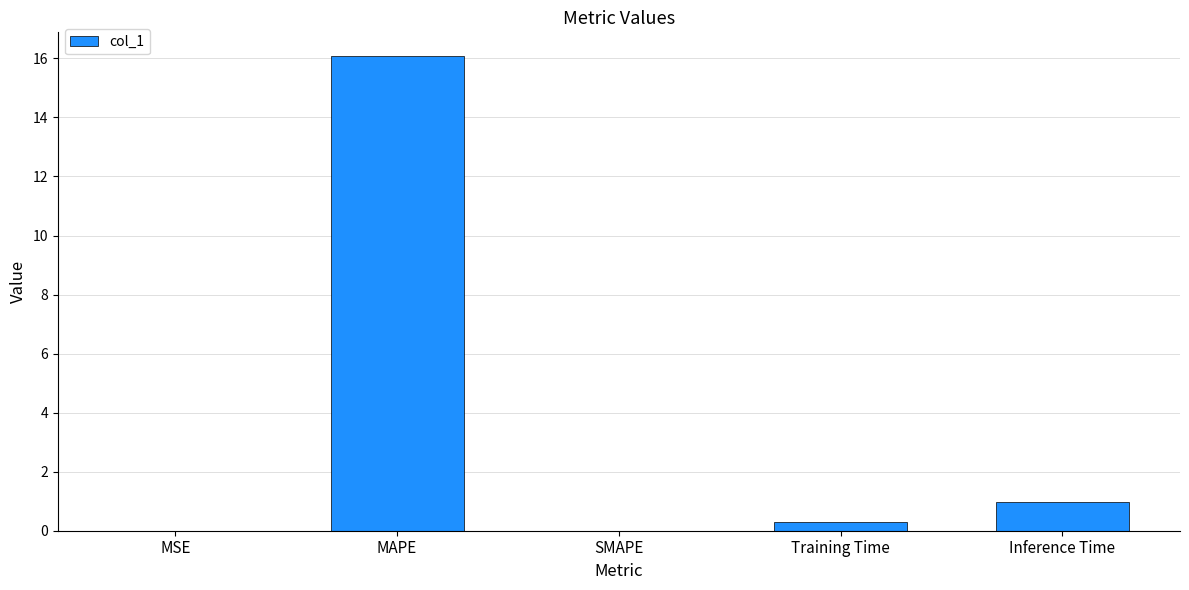

What is the sum of all values?

17.4